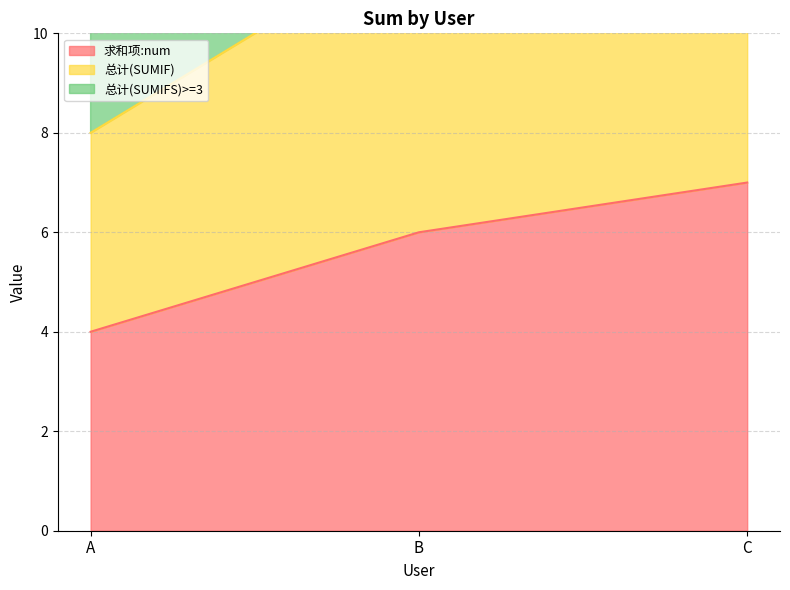

Count the 总计(SUMIFS)>=3 values in the range 11 to 21.

3